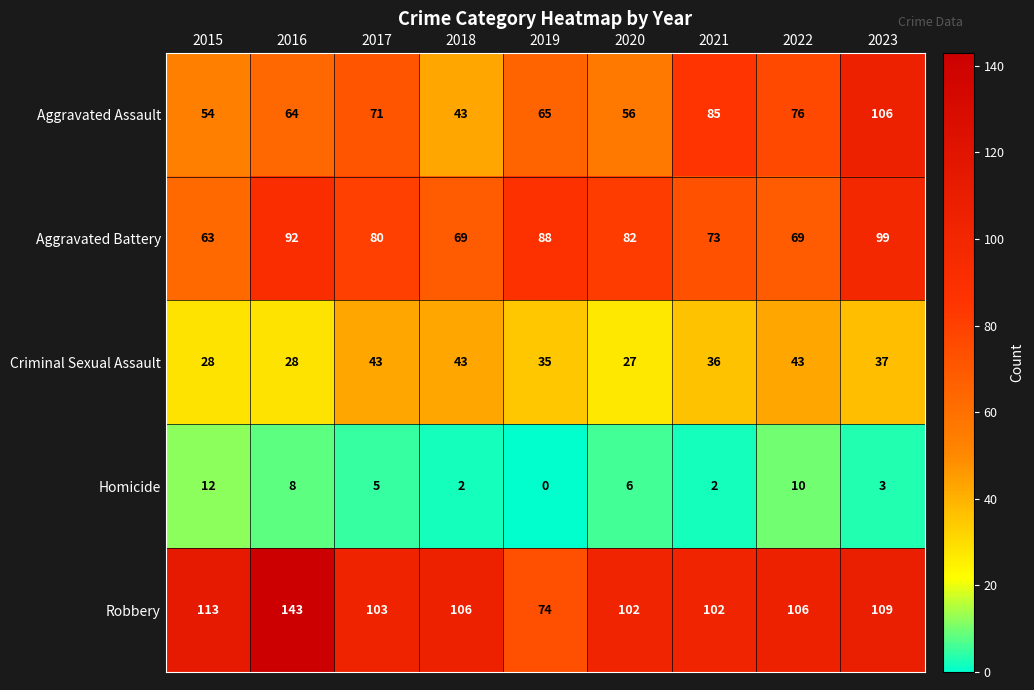

At how many categories does at least one series exceed 116?

1